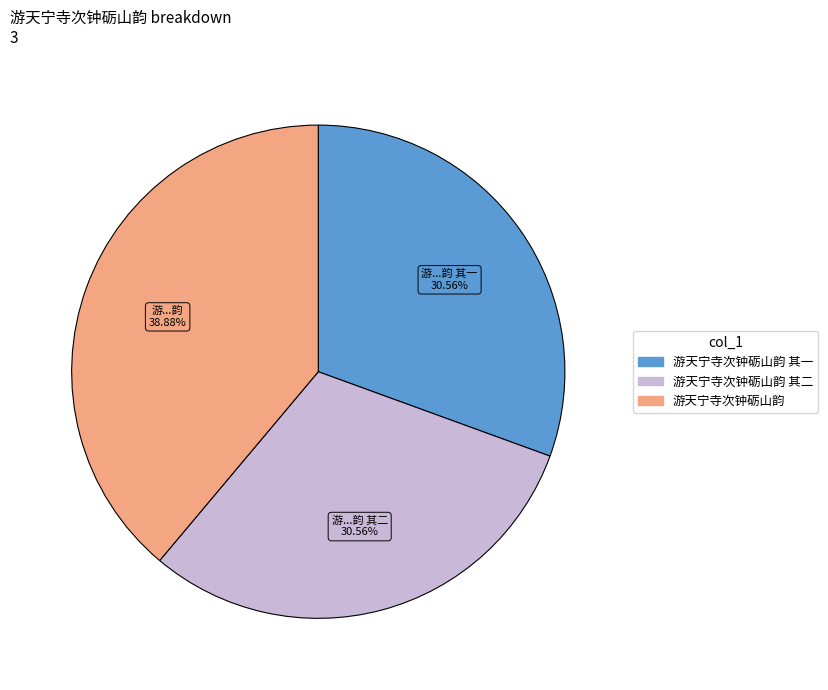

Does any single category account for the majority?

No